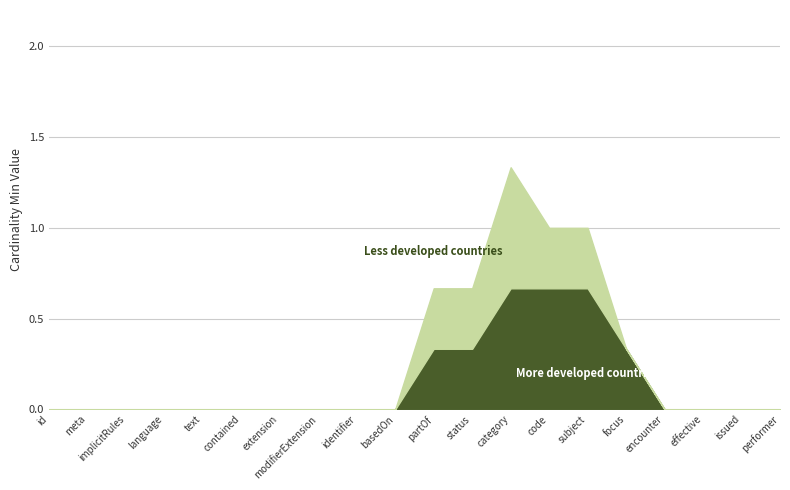

At which category is the sum across all series the highest?

category